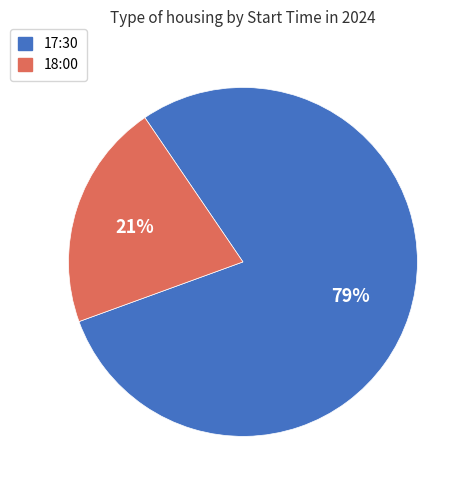

To the nearest percent, what is the average slice percentage?

50%